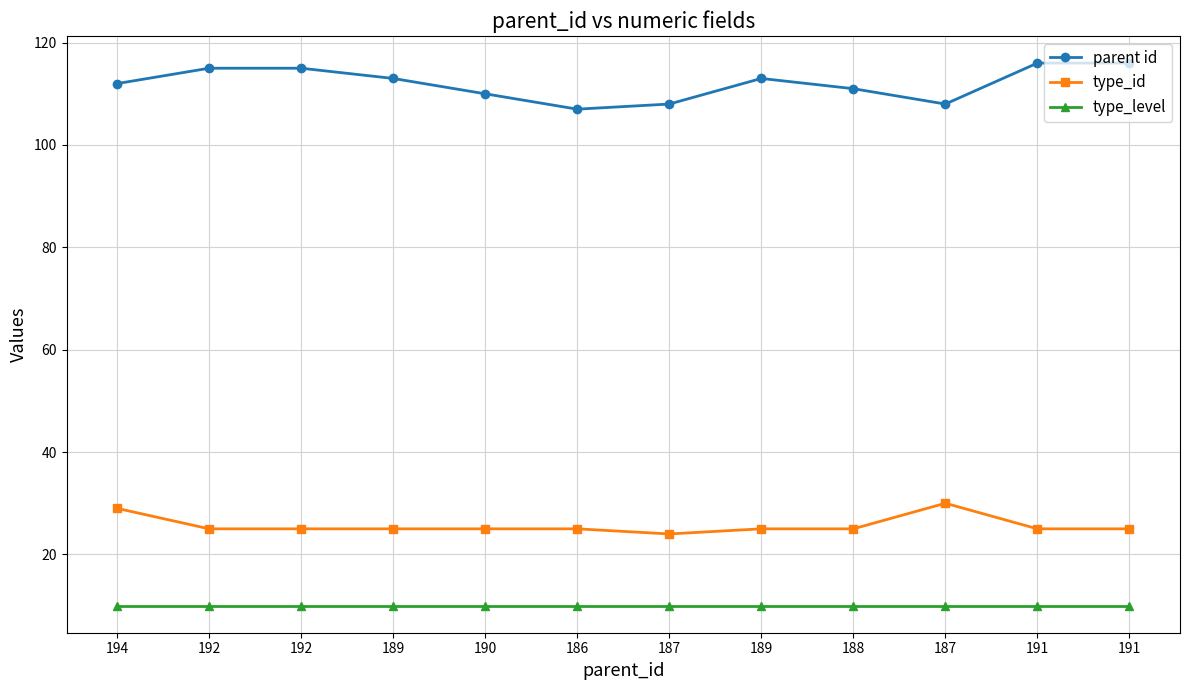

At which label does parent id reach its minimum?

186